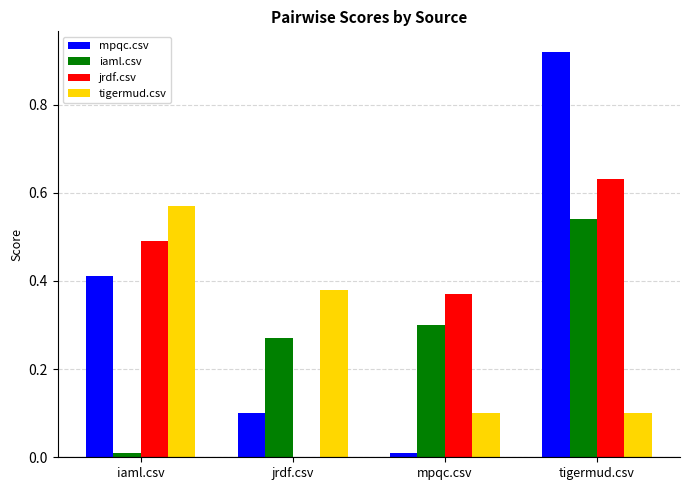

Which series changed the most between iaml.csv and mpqc.csv?

tigermud.csv